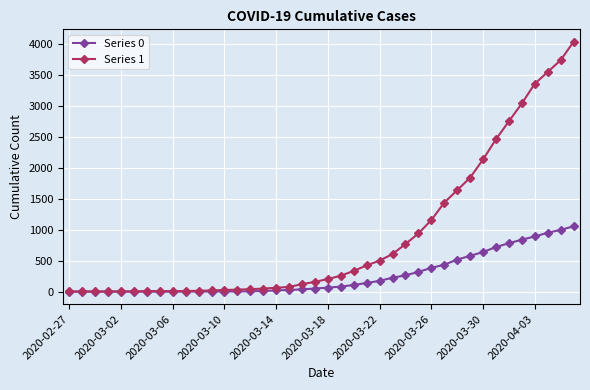

Rank the series by their maximum value, from lowest to highest.

Series 0, Series 1